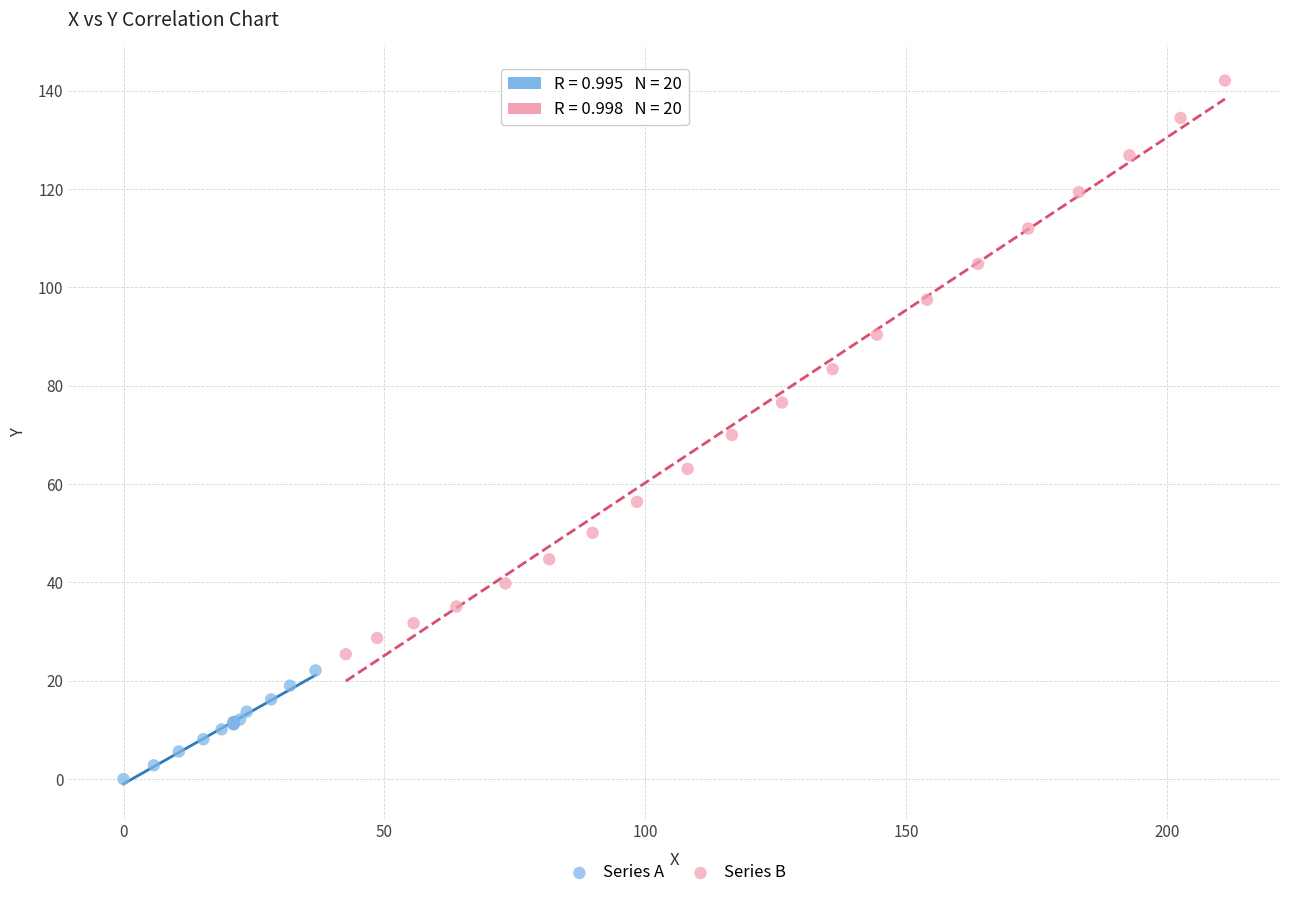

Which series has the largest Y range (max minus min)?

Series B